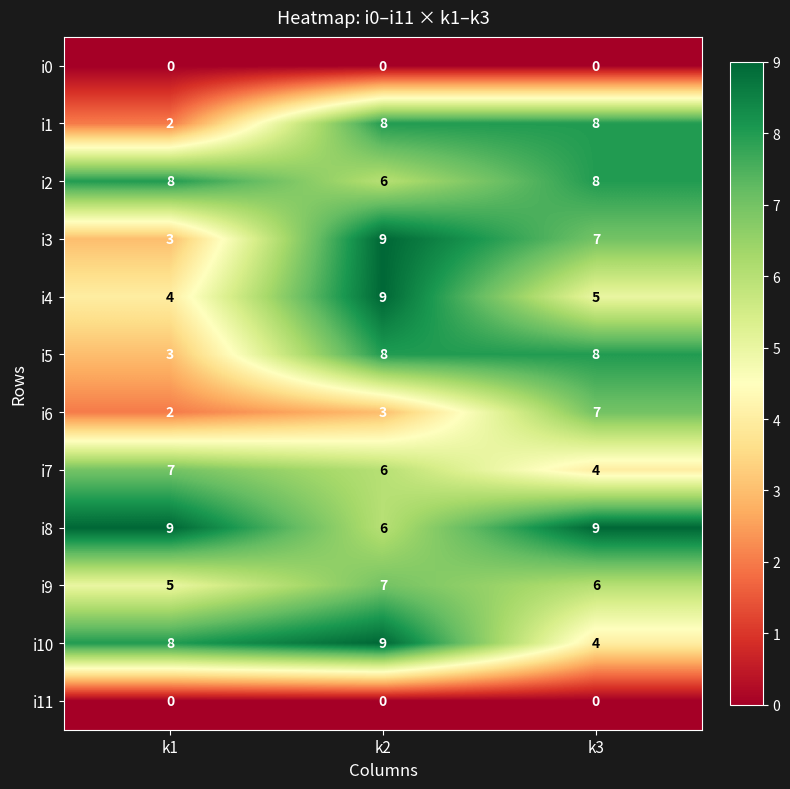

What is the sum of all i7 values?

17